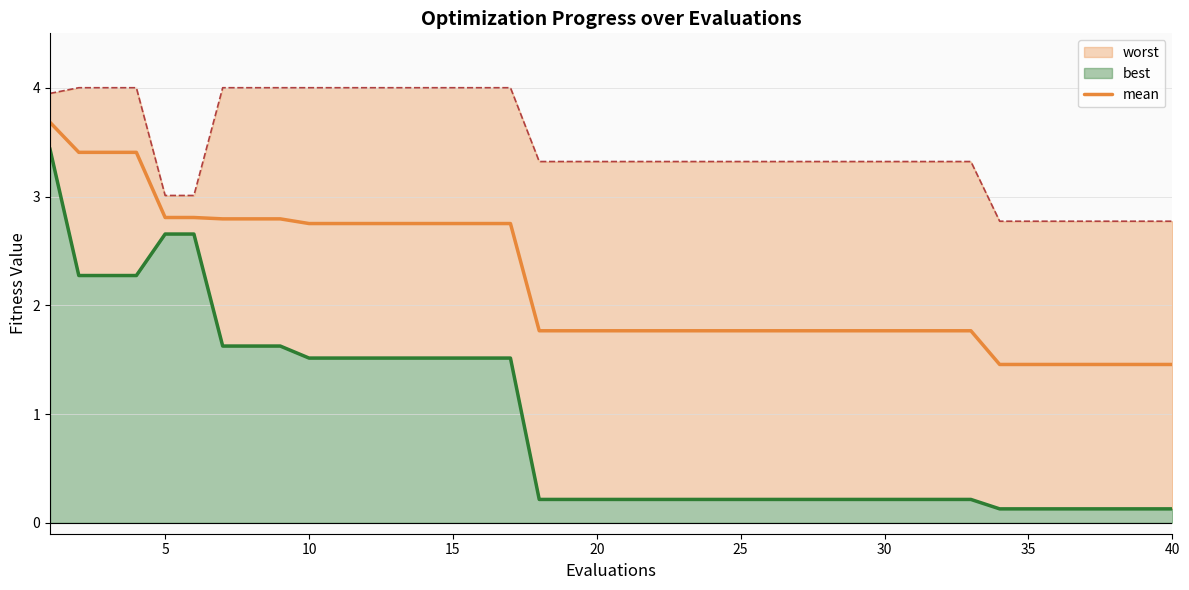

True or false: the data has more than 2 interior local peaks.

False